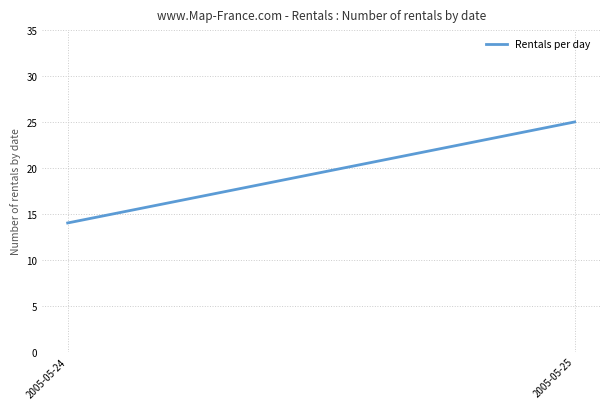

Count the values in the range 14 to 25.

2